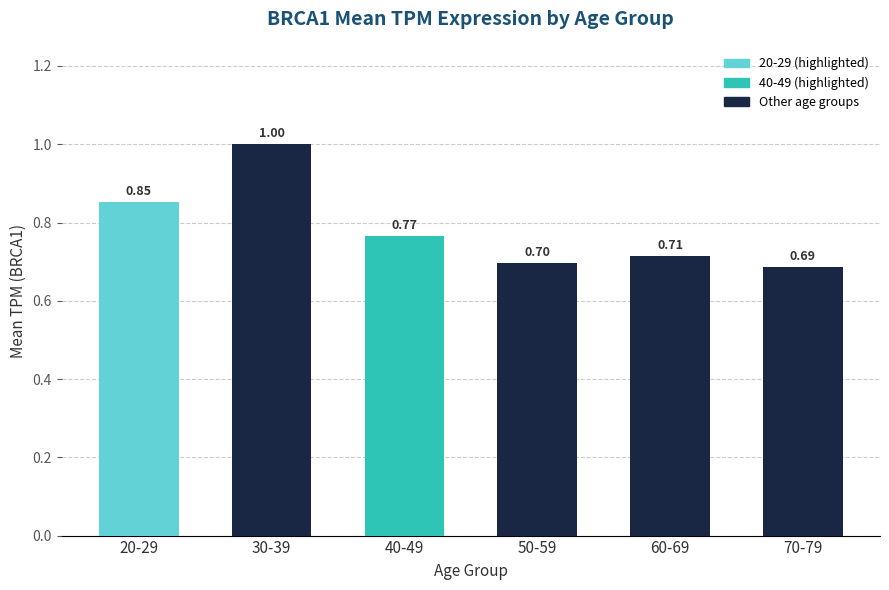

Which label corresponds to the largest value in the chart?

30-39